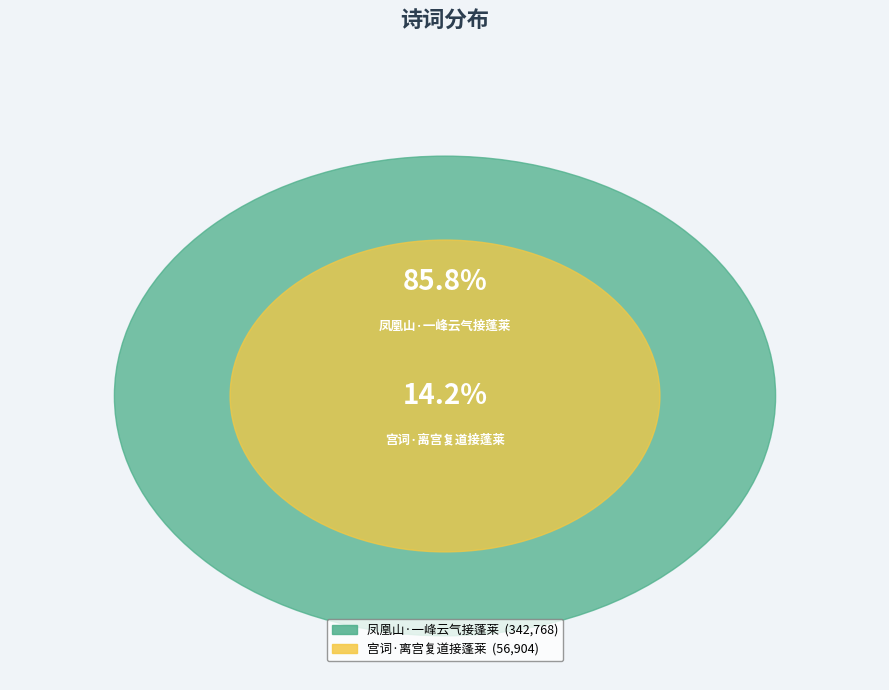

To the nearest percent, what portion does 宫词·离宫复道接蓬莱 represent?

14%